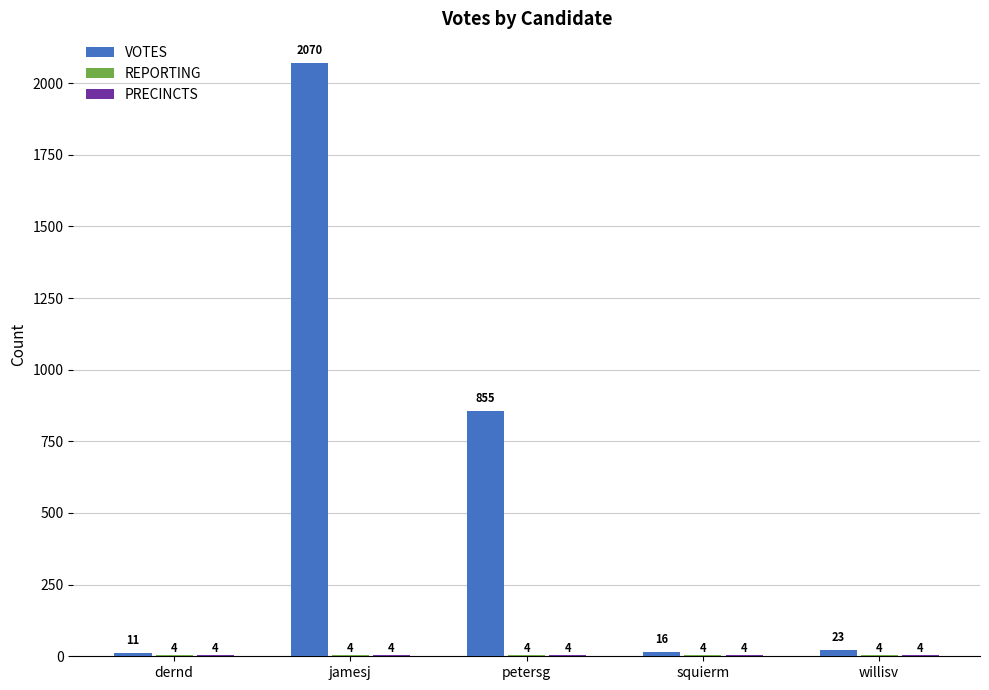

Which label corresponds to the largest value in the chart?

jamesj